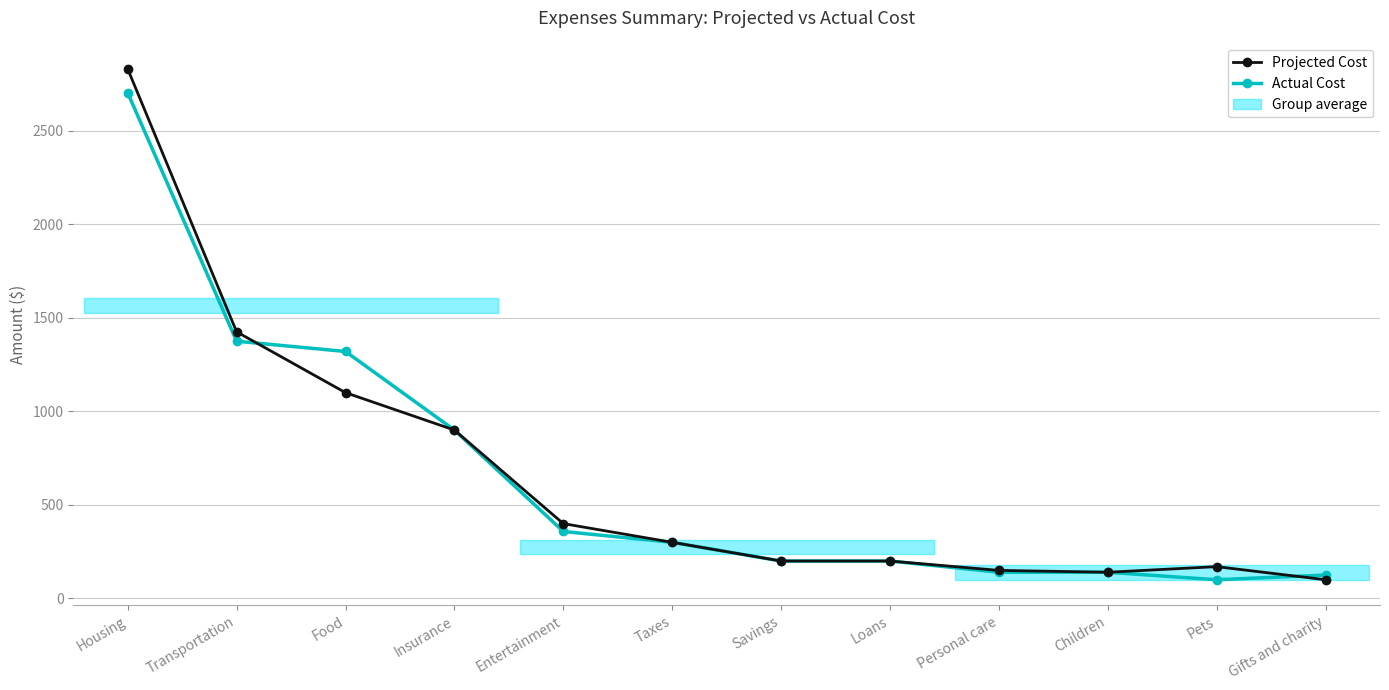

Between which two adjacent categories do Projected Cost and Actual Cost first intersect?

Transportation and Food